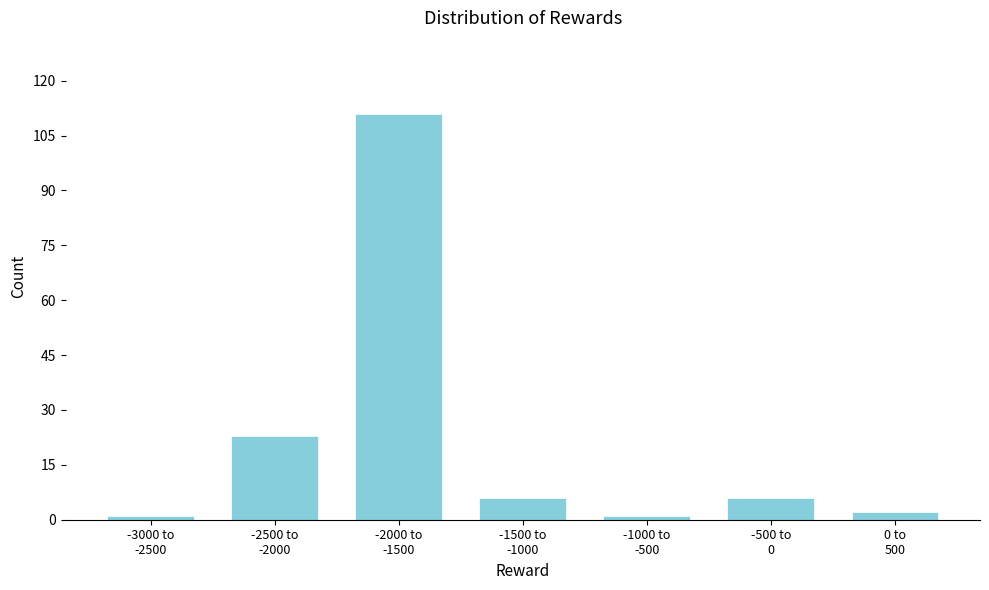

Reading left to right, extract all data points from this chart.

1	23	111	6	1	6	2